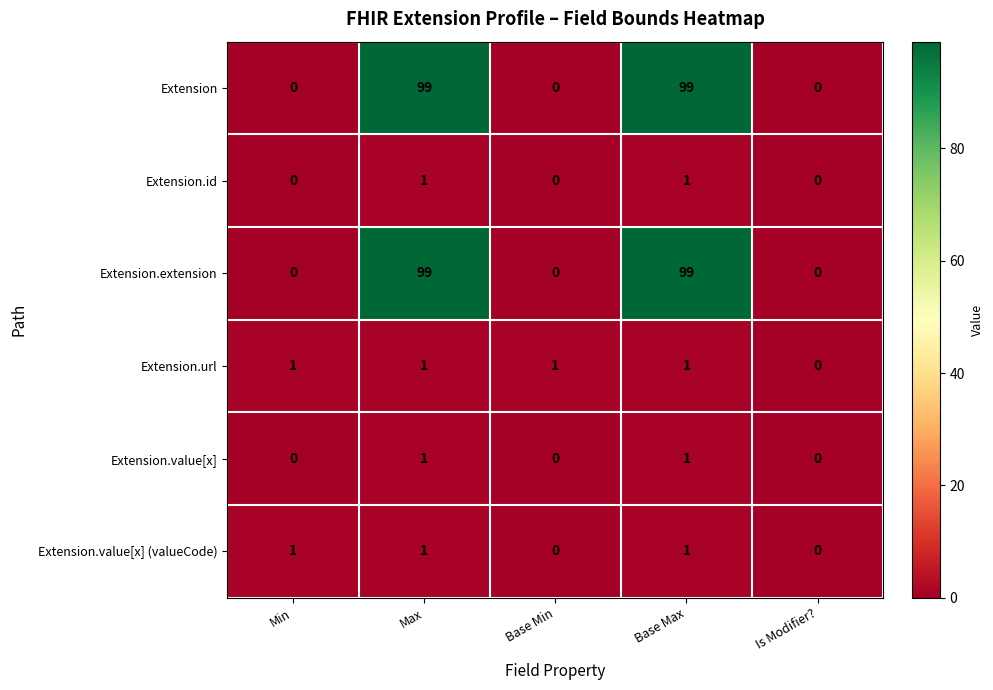

The value of Extension.id at Base Max is 0. True or false?

False